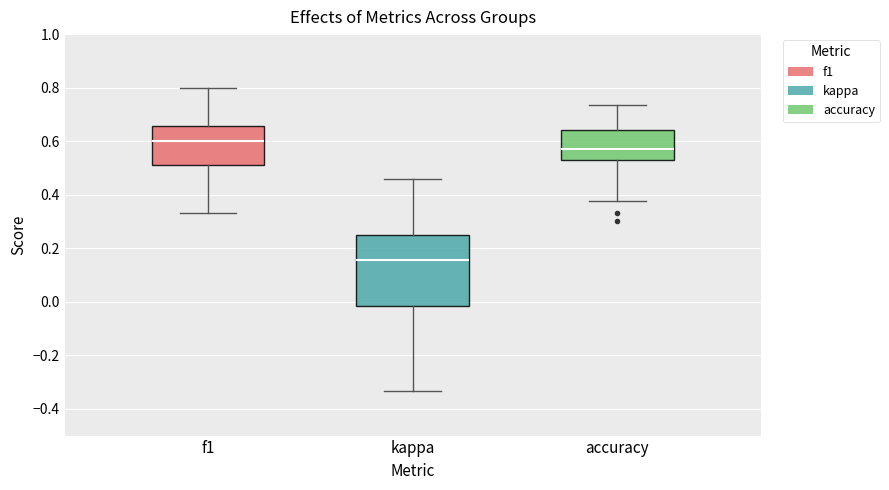

Where does the median line of the box for kappa sit on the y-axis? The values are not printed on the chart, so give them approximately, as read against the axis.

0.16